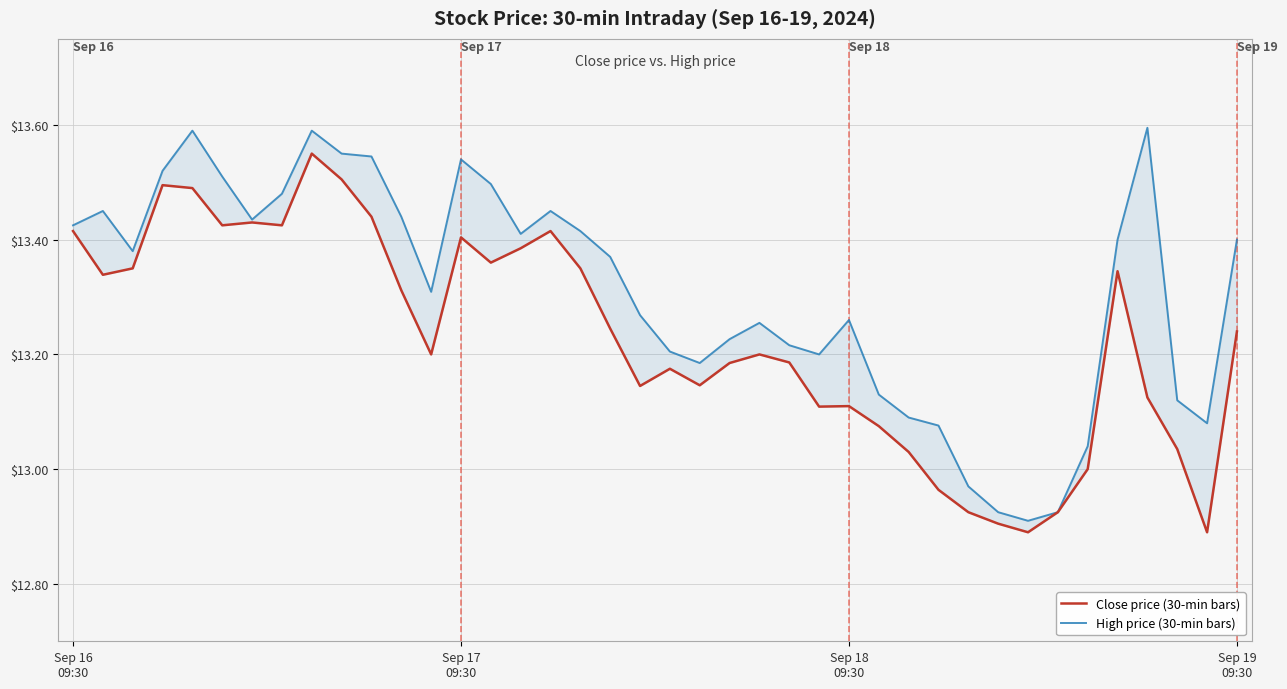

How many series are shown in this chart?

2